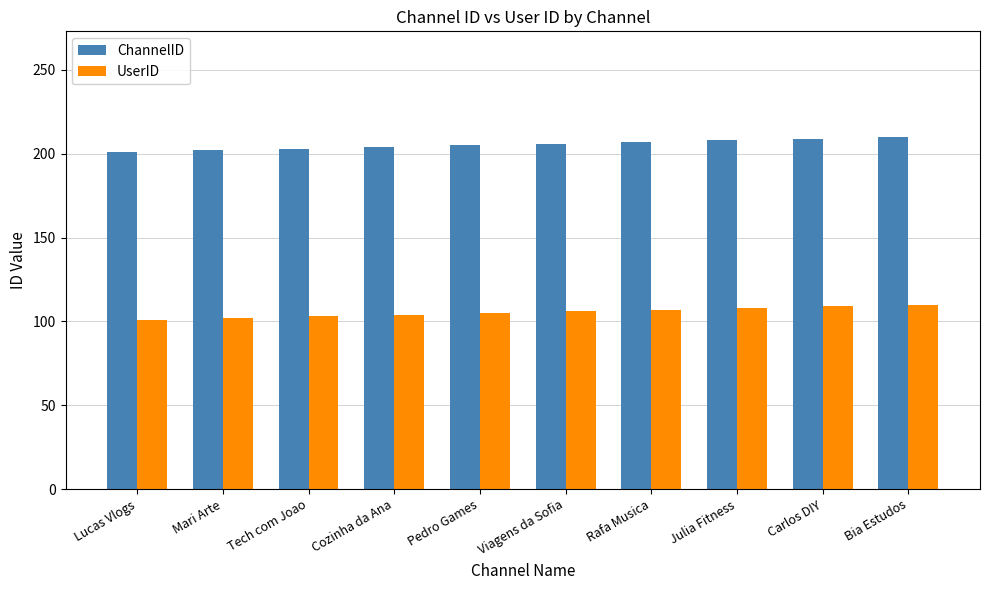

What is the label of the 2nd bar from the left?

Mari Arte